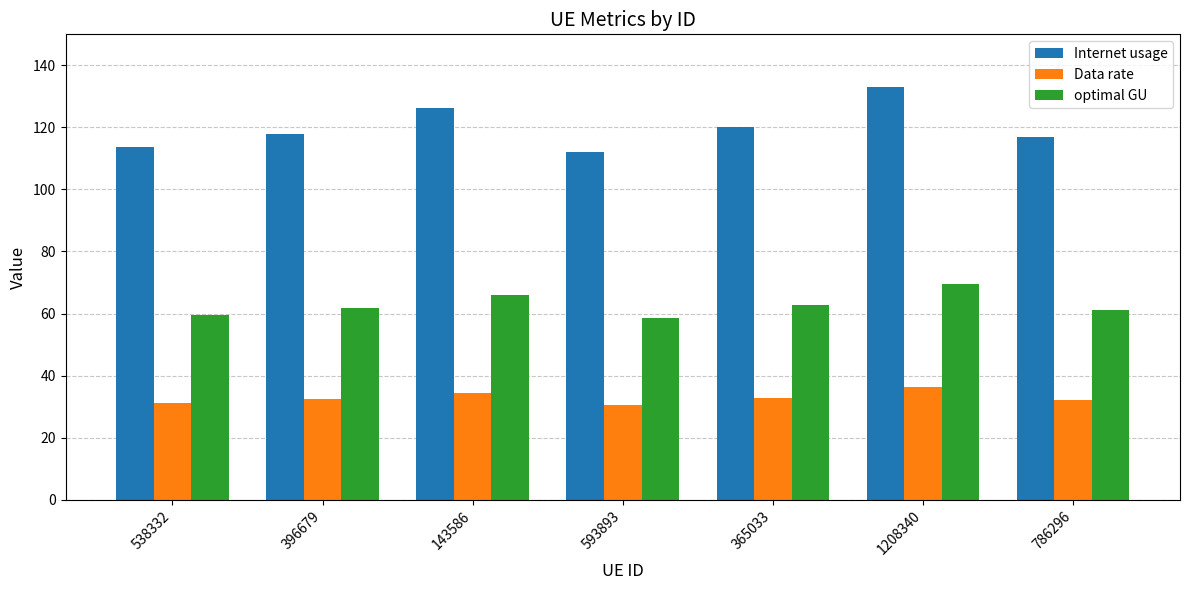

True or false: Internet usage has a value of 179.6 at 538332.

False